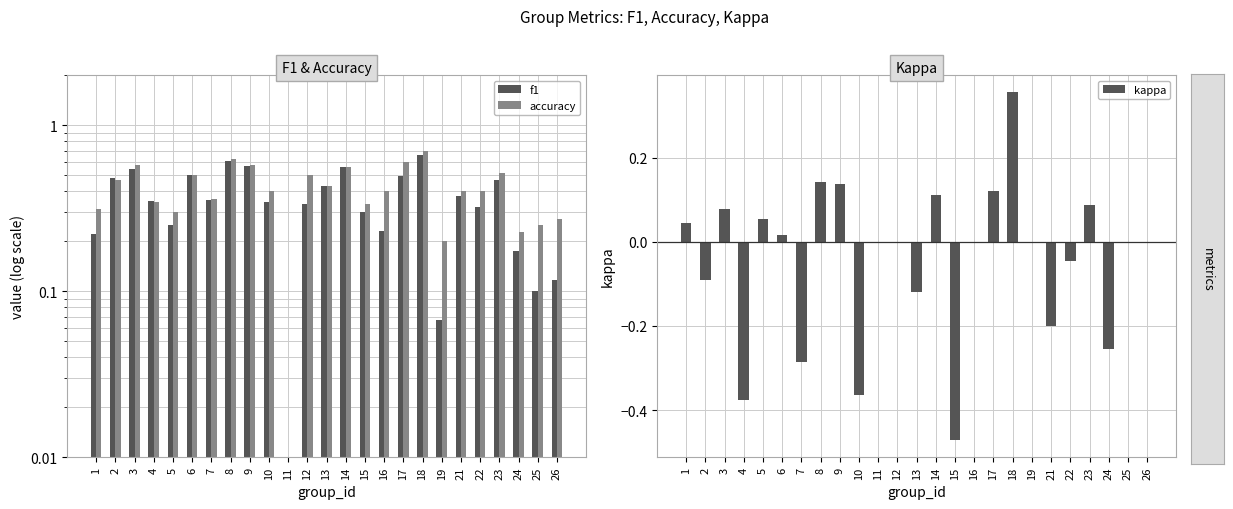

What is the smallest value displayed?

-0.5